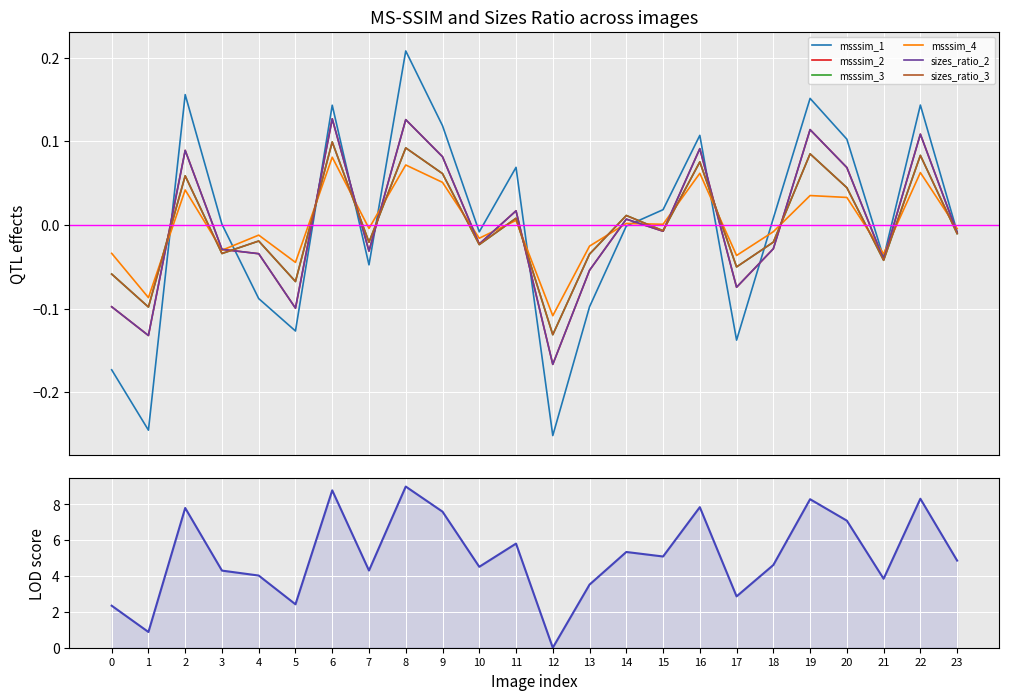

What is the minimum value shown in the chart?

-0.3